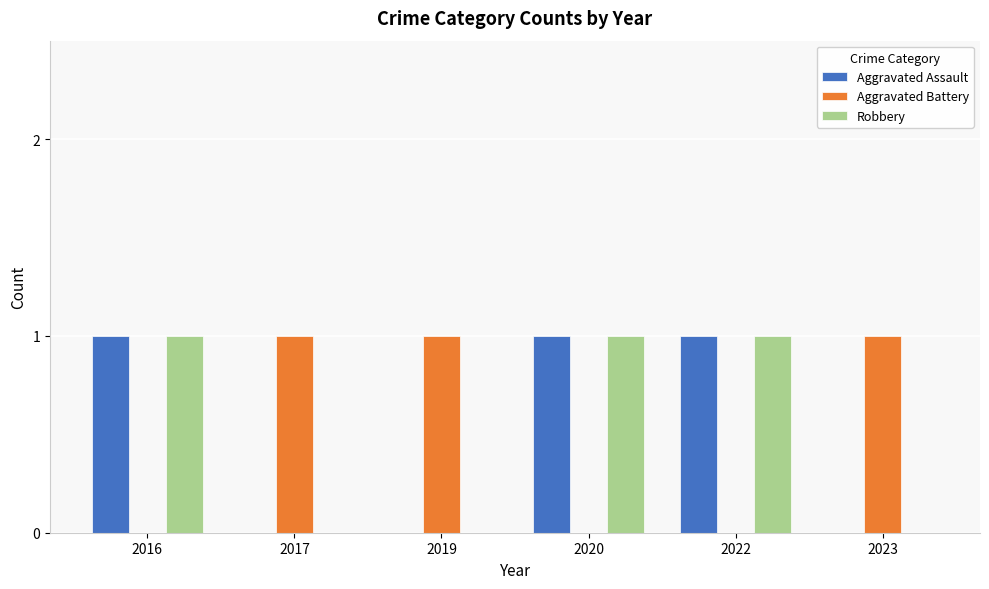

What is the sum of all Aggravated Assault values?

3